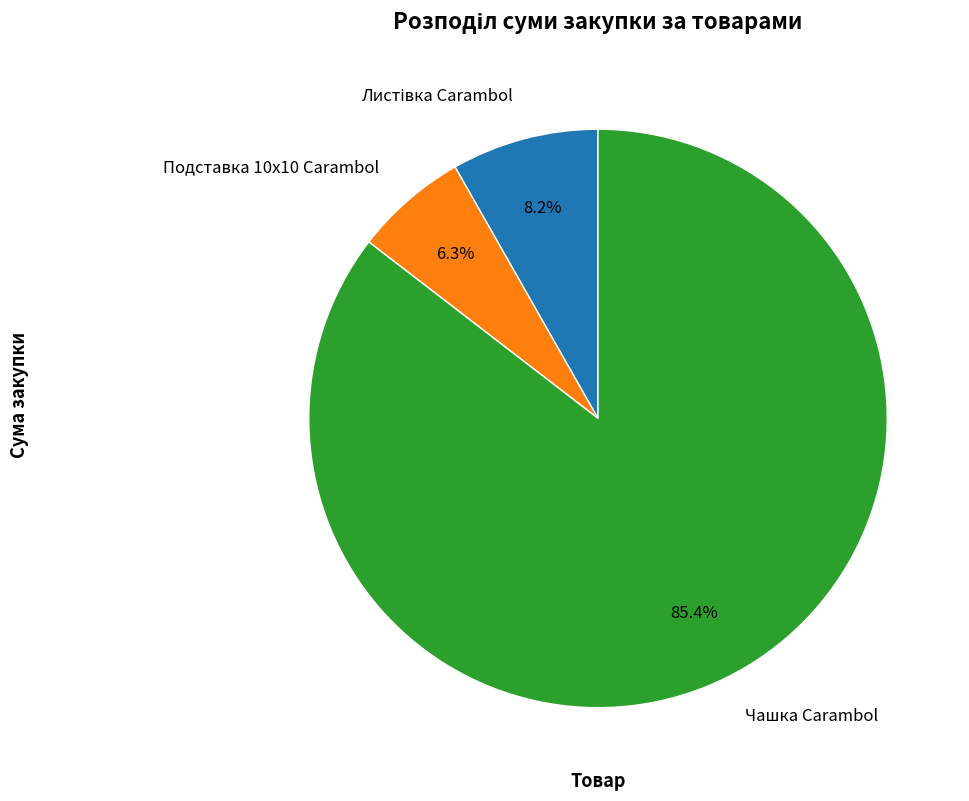

What is the majority slice?

Чашка Carambol